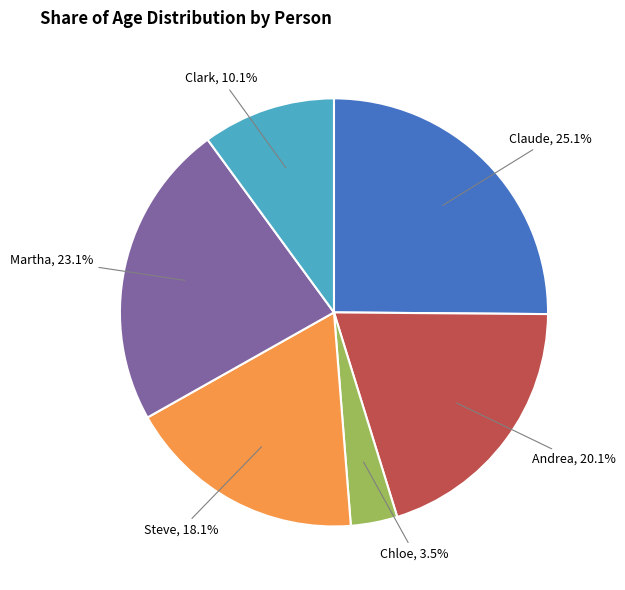

What is the total percentage of Martha and Steve?

41.2%